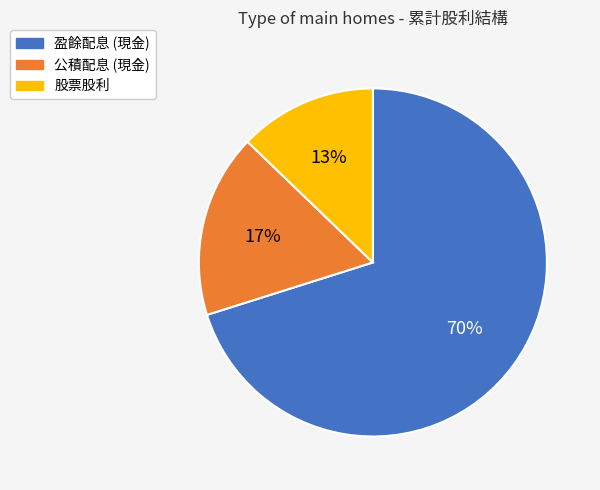

Does any single category account for the majority?

Yes